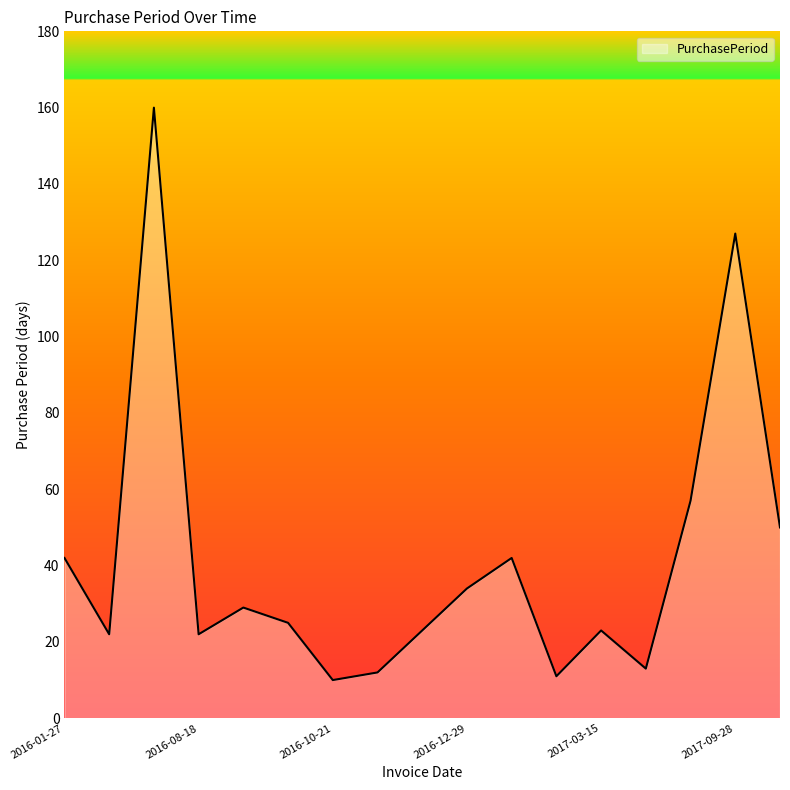

What is the difference between the maximum and minimum values?

150